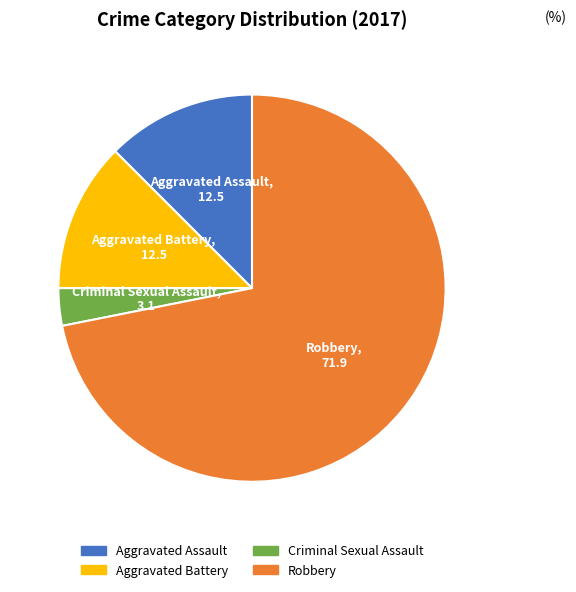

Does Robbery represent more than half of the total?

Yes